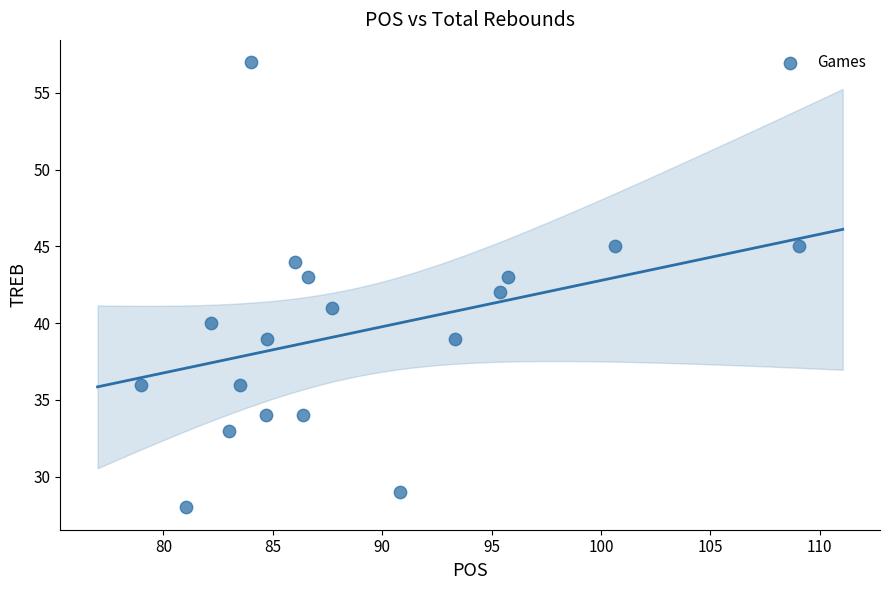

What is the range of Y values (max minus min)?

29